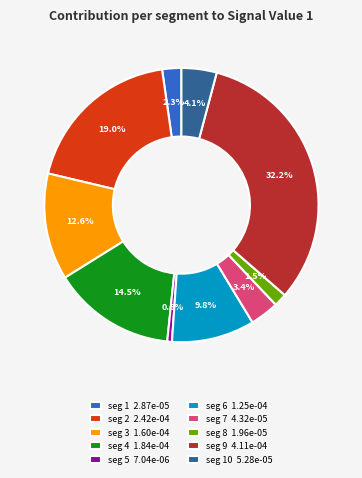

Does any single category account for the majority?

No